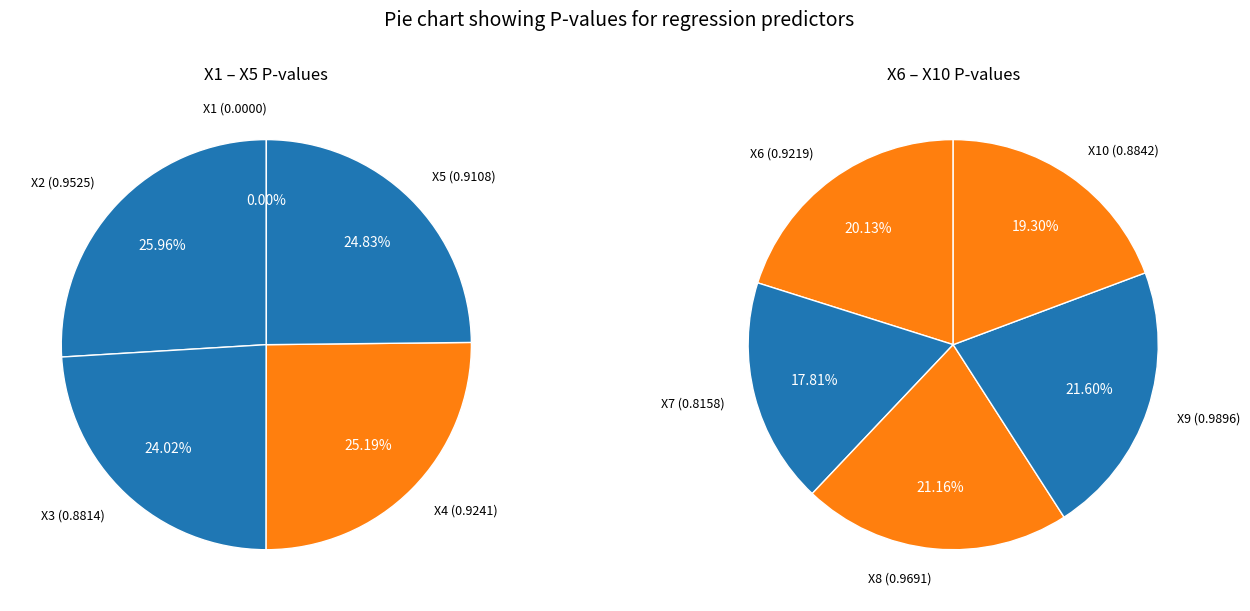

What is the largest slice in the pie chart?

X9